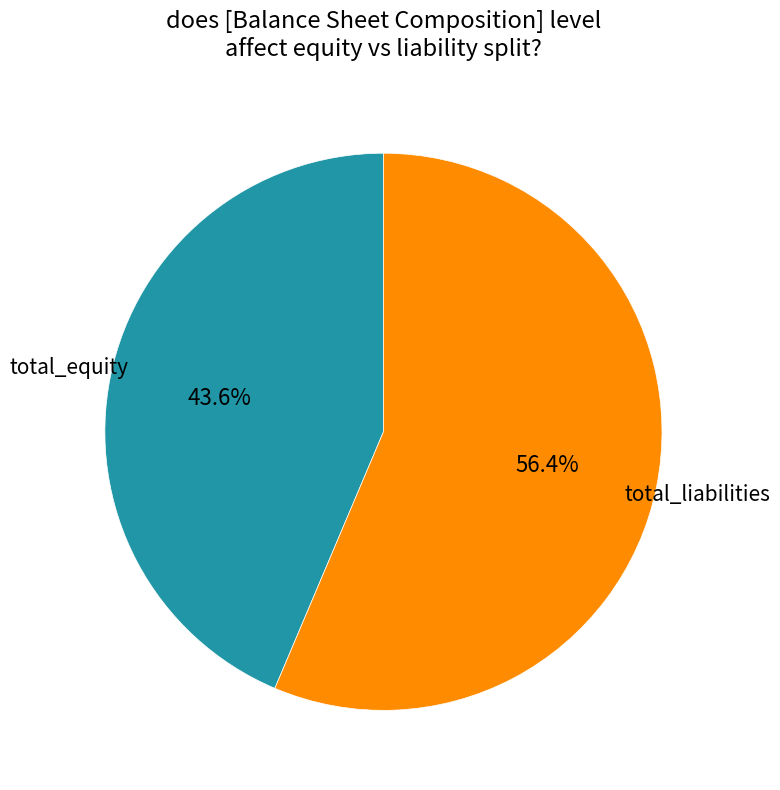

Does any single category account for the majority?

Yes